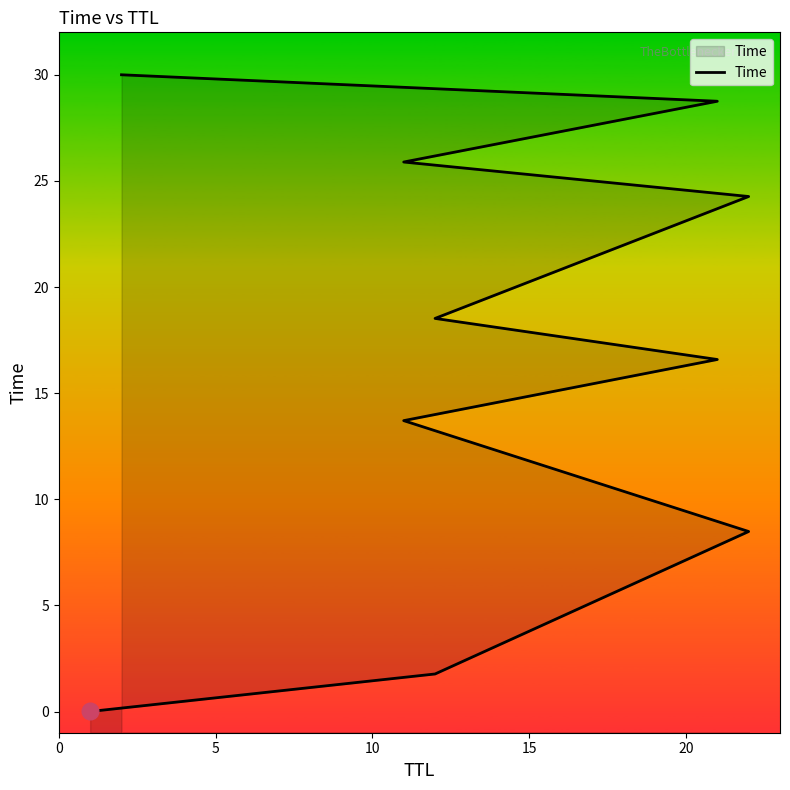

How many data points are above 18?

5